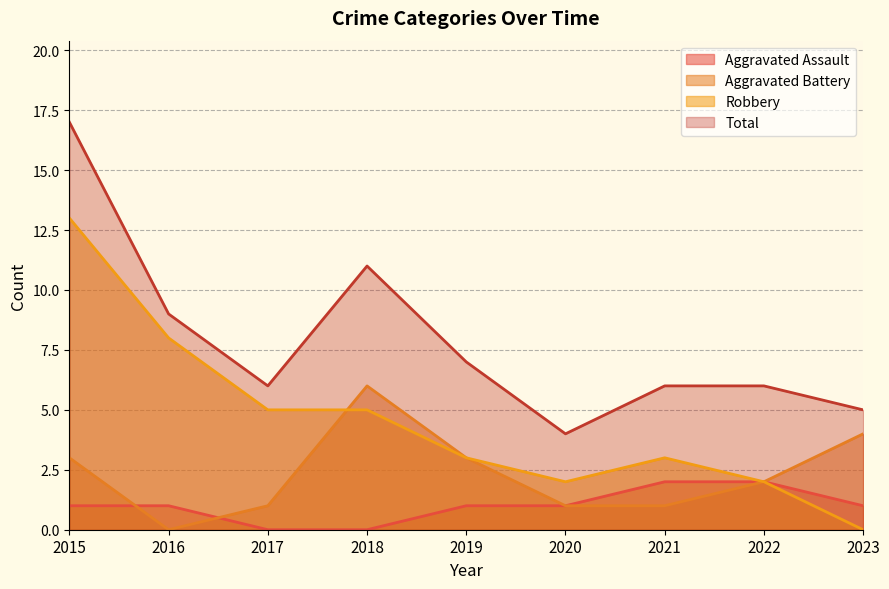

Which series has the largest total across all categories?

Total